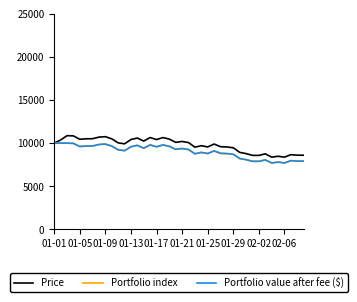

Which series has the widest spread of values?

Price